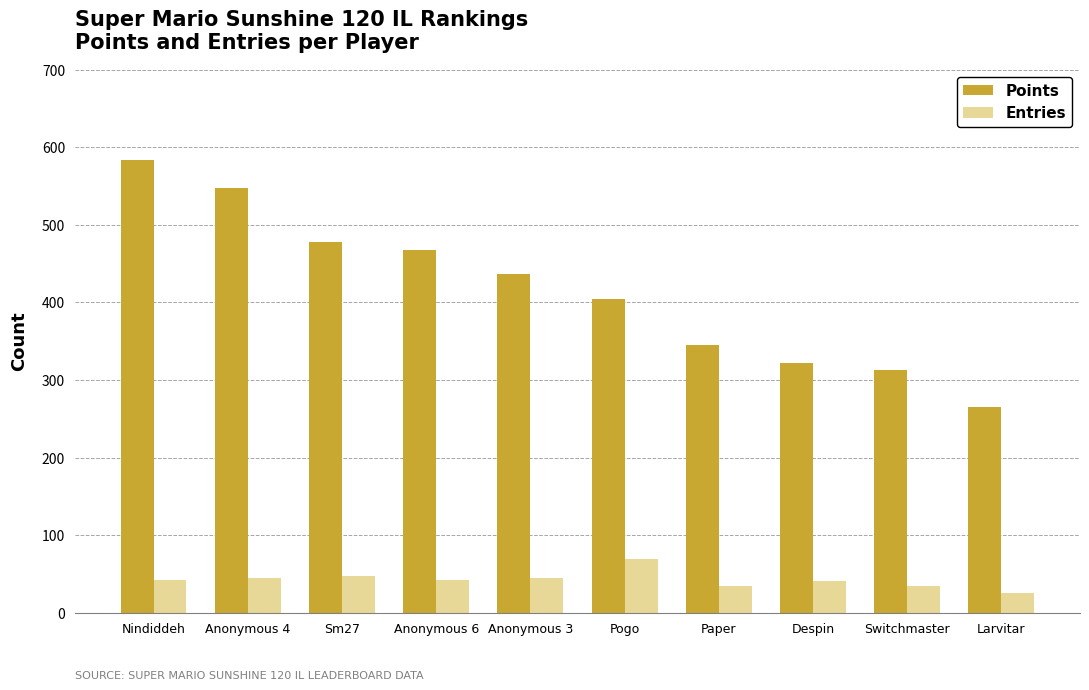

What is the sum of the Points values at Pogo and Sm27?

882